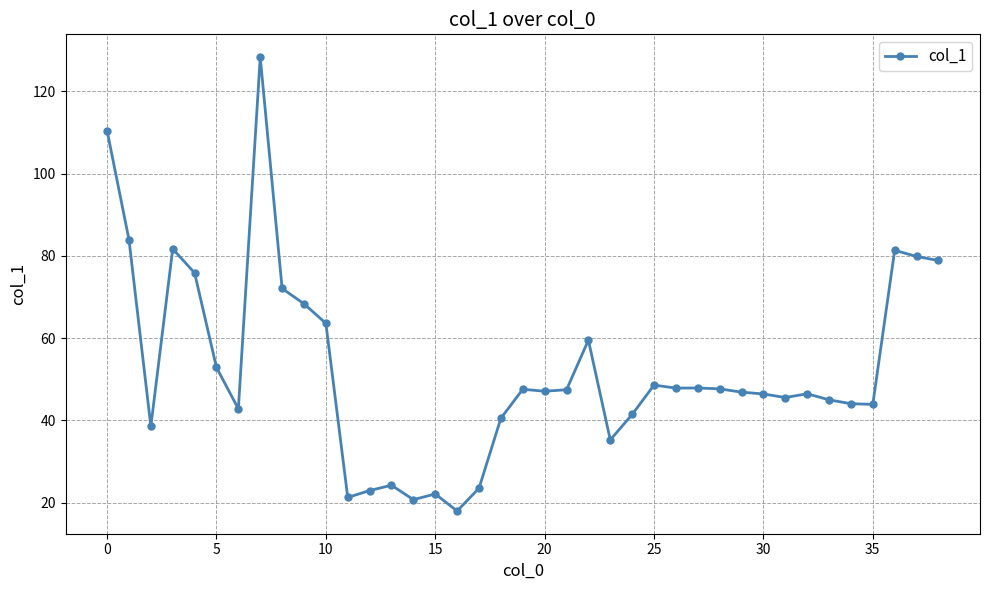

True or false: there are more than 2 points higher than both neighbors.

True